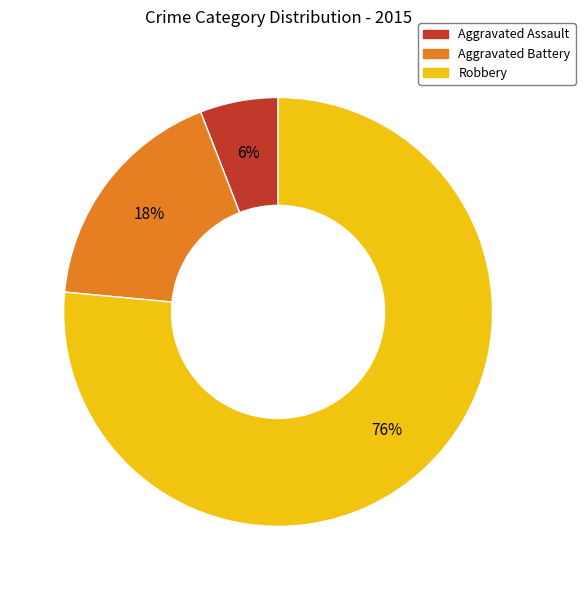

To the nearest percent, what is the combined percentage of Aggravated Battery and Aggravated Assault?

24%